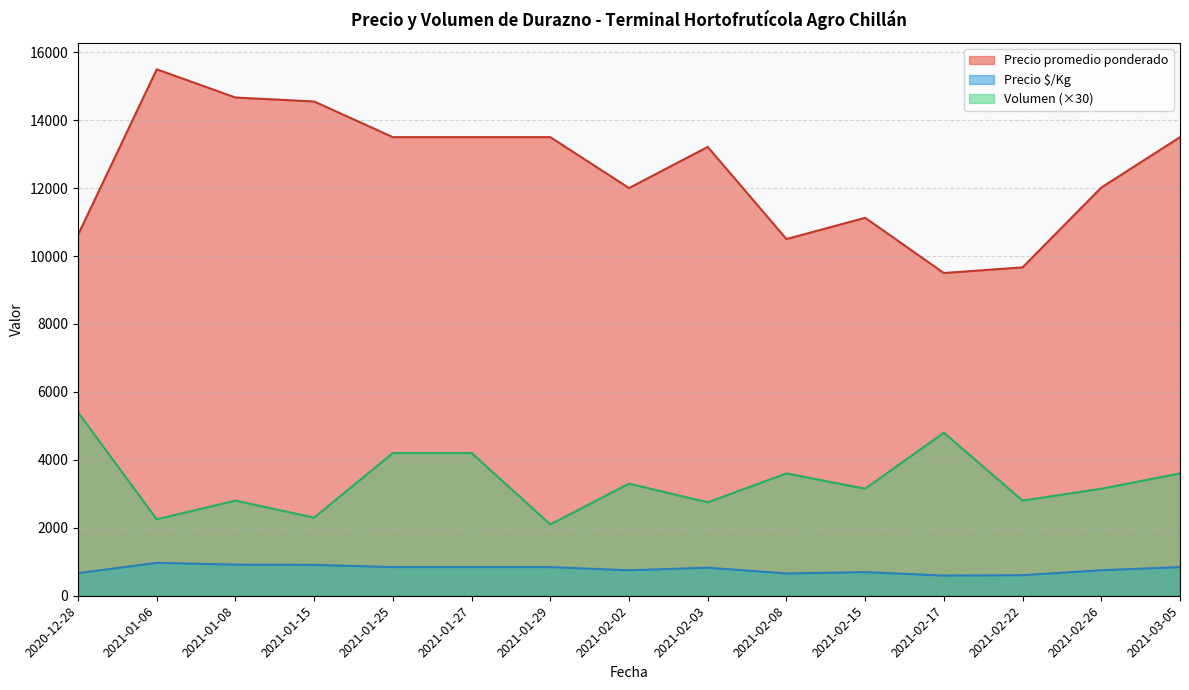

What are all the series names shown in the legend?

Precio promedio ponderado, Precio $/Kg, Volumen (×30)